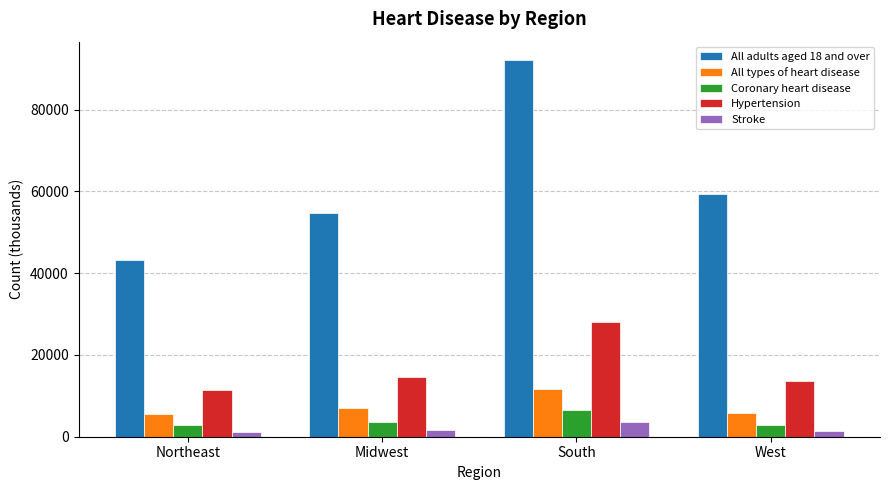

True or false: Hypertension has a value of 18952 at Northeast.

False